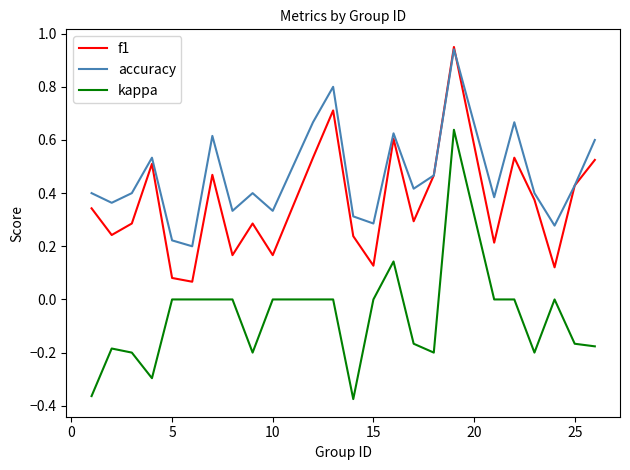

Which series has the largest range (max minus min)?

kappa